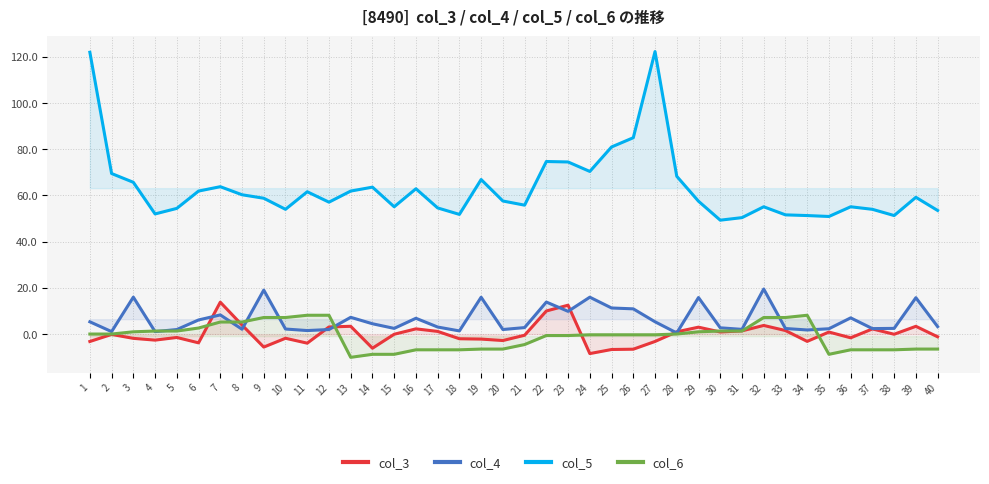

True or false: col_5 and col_3 cross at least once.

False